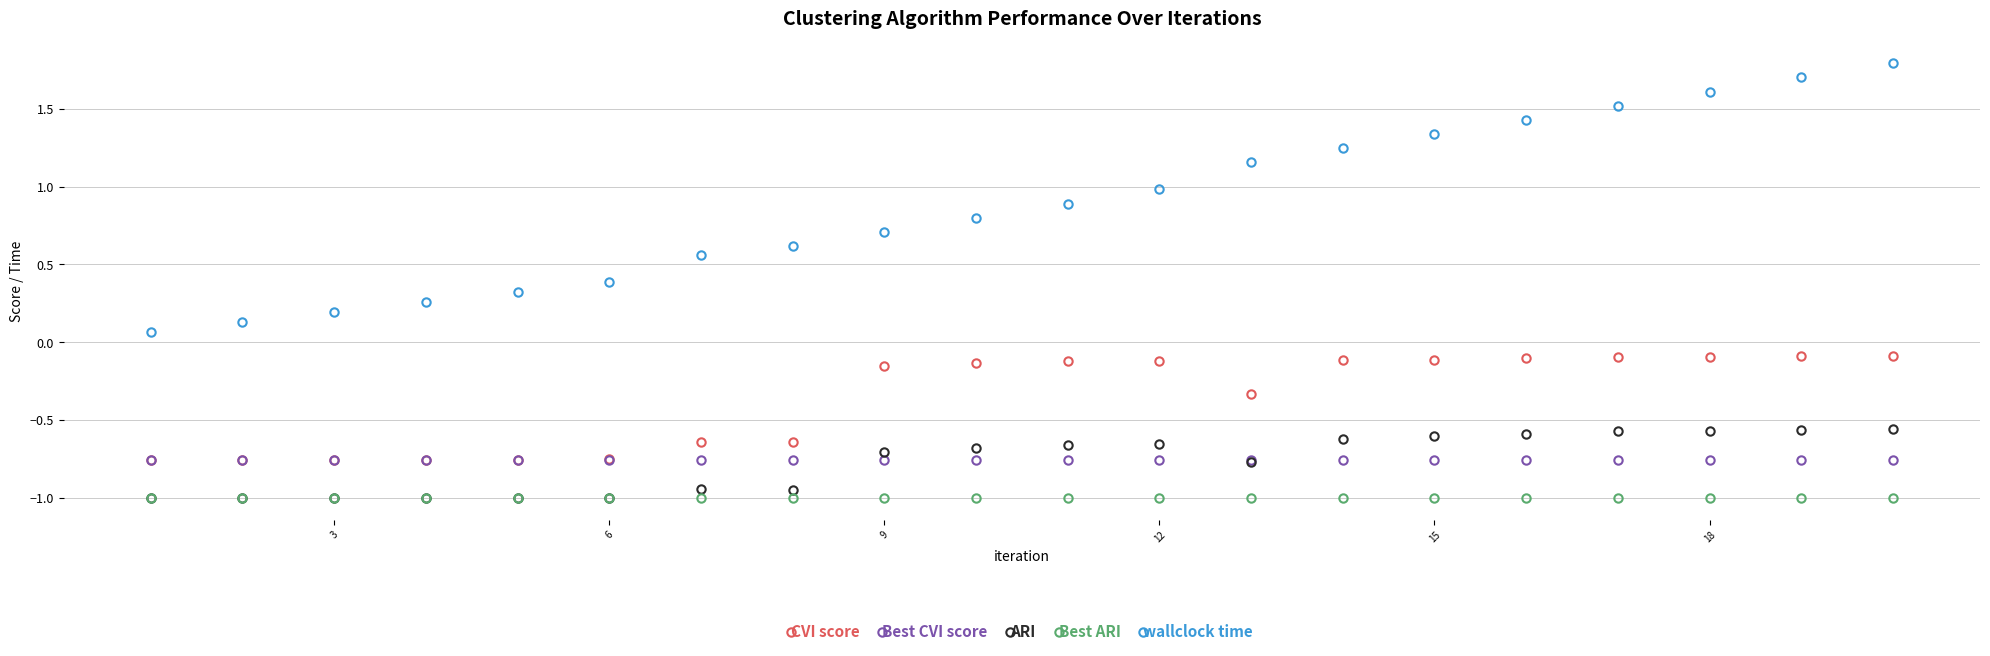

Which series has the largest range (max minus min)?

wallclock time